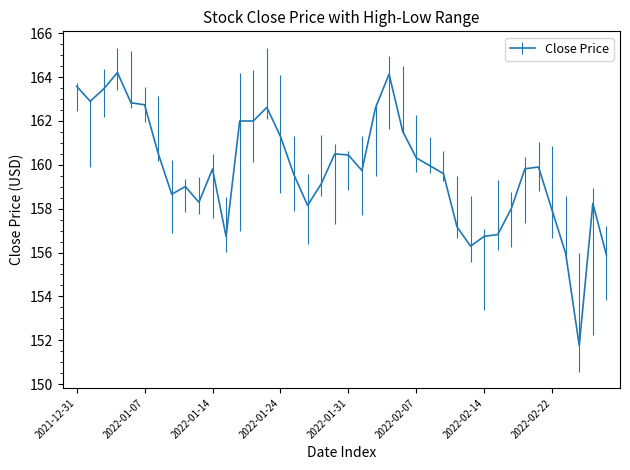

What is the minimum value shown in the chart?

151.8